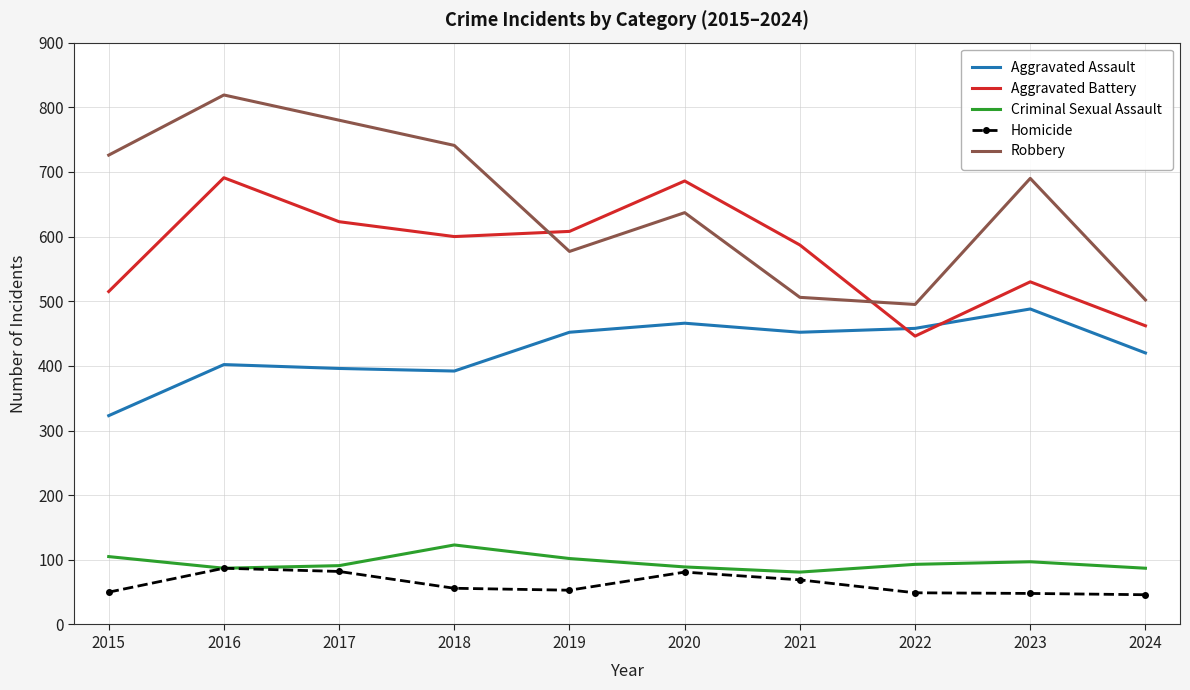

Where does the Homicide series first go above 56?

2016